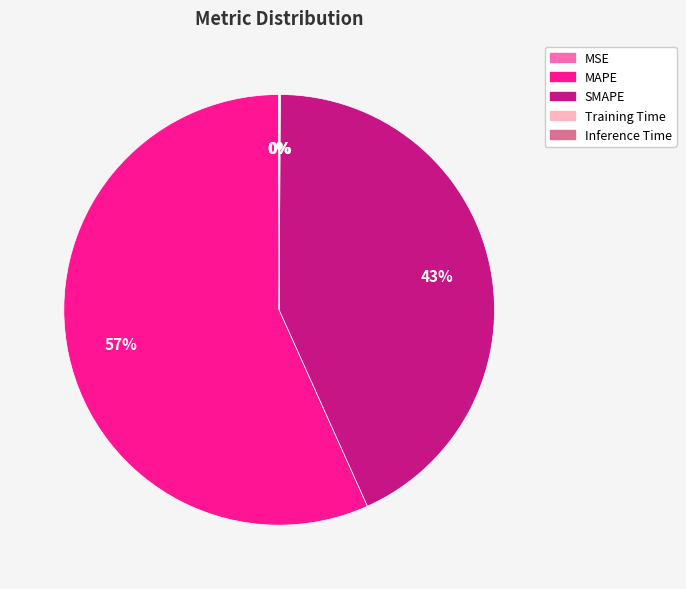

Is it true that MAPE is 47% of the pie?

False